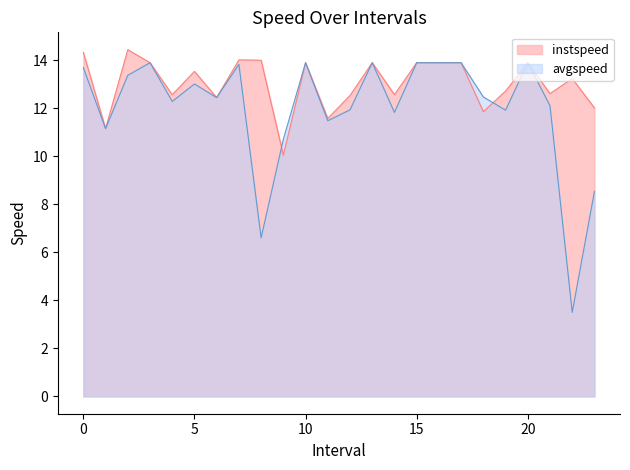

How many lines are shown in the chart?

2